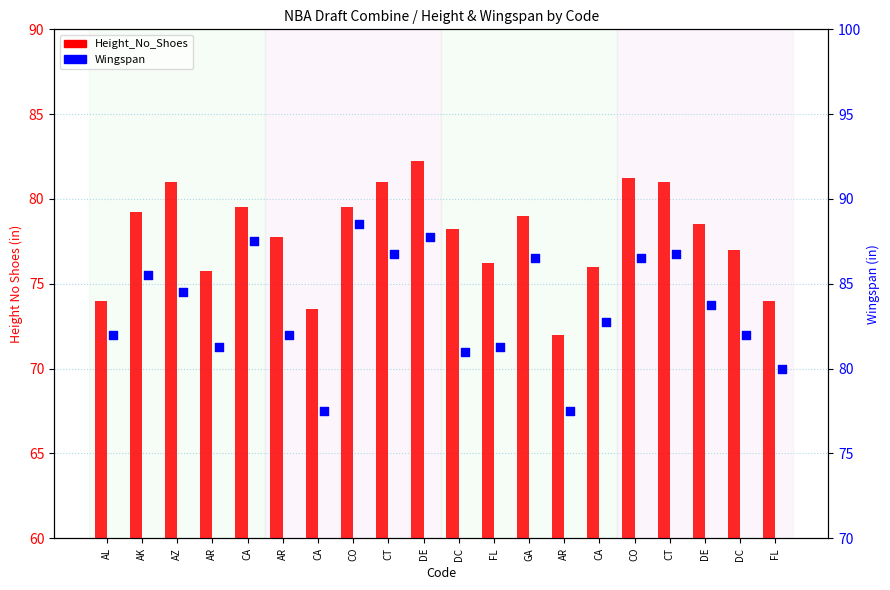

Which series has the widest spread of Y values?

Wingspan